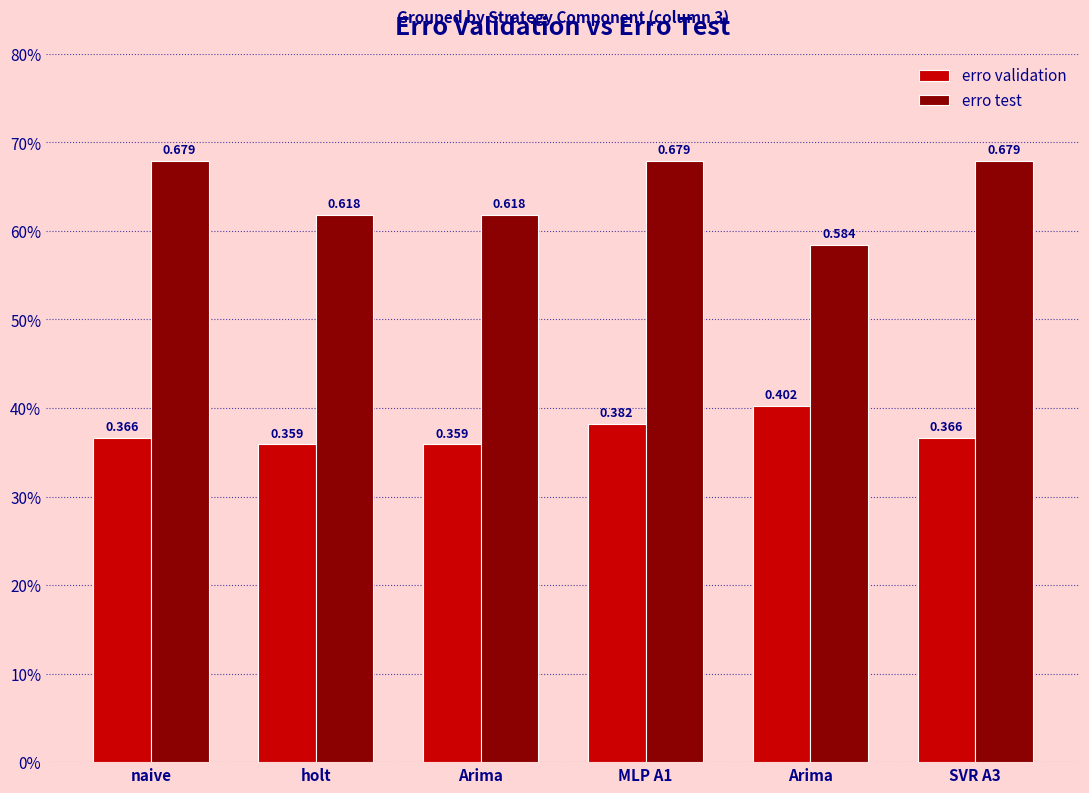

How many erro validation values are between 0 and 1?

6